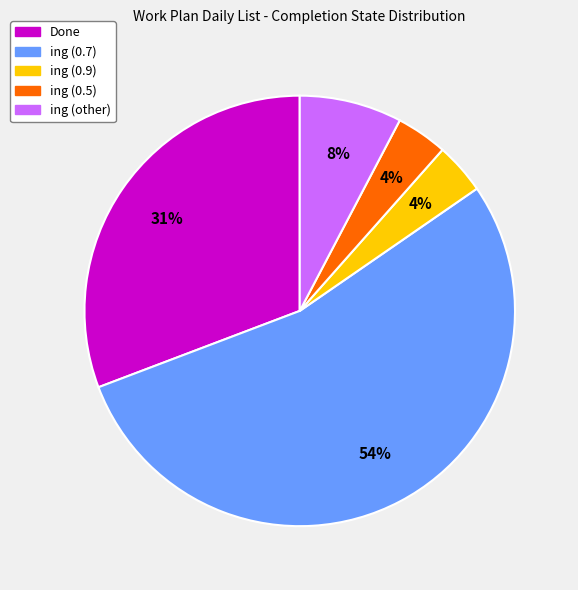

Combined, do ing (0.9) and Done account for over 50%?

No